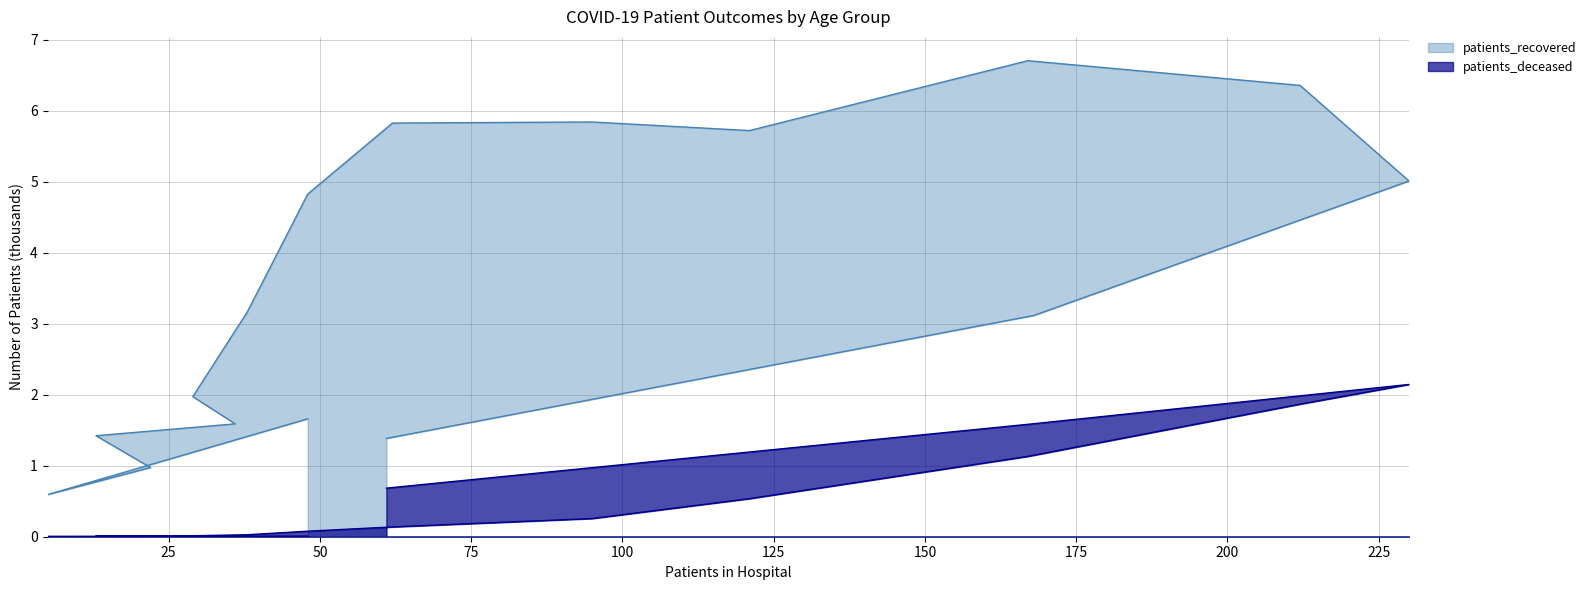

True or false: patients_deceased has a value of 0.0 at 30-34.

True